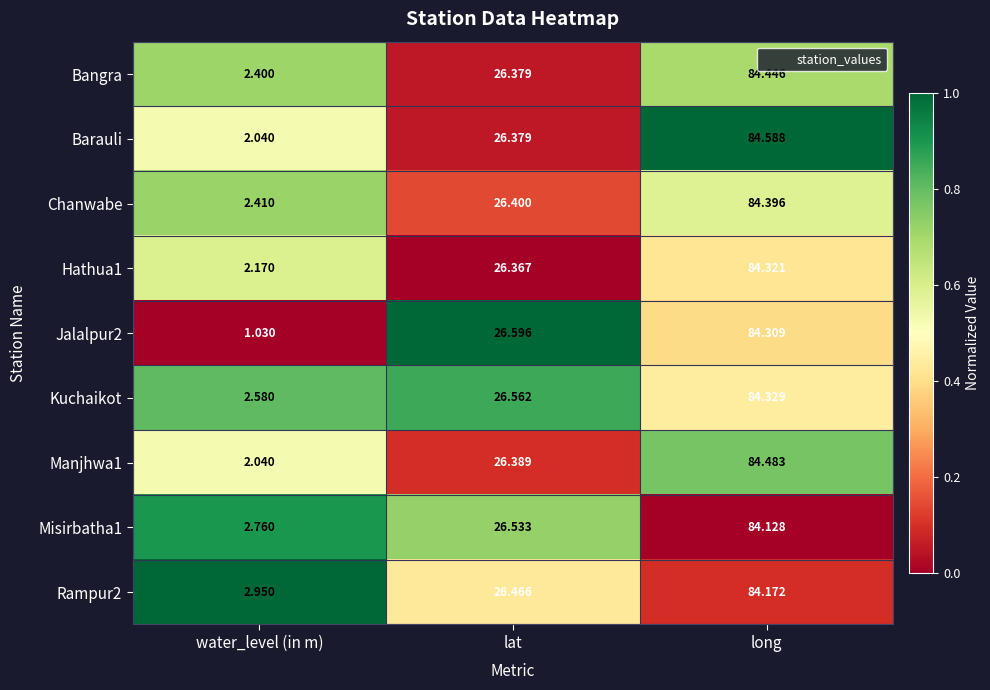

At which label is Chanwabe closest to 43?

lat